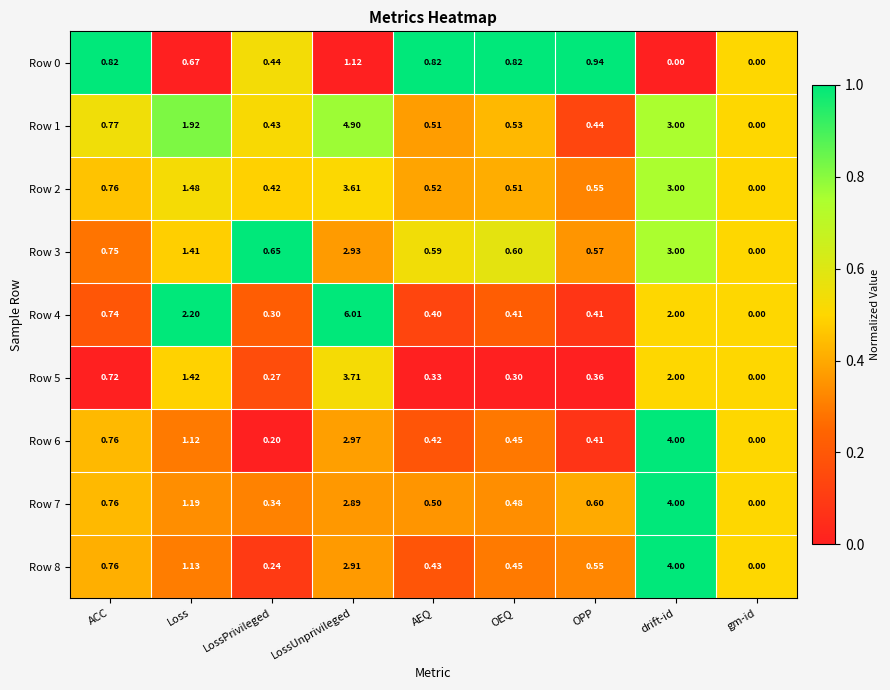

At which category is the sum across all series the highest?

LossUnprivileged